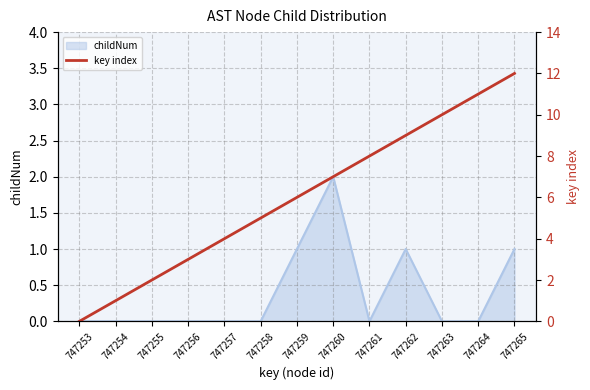

At which label does the data first exceed 6?

747260